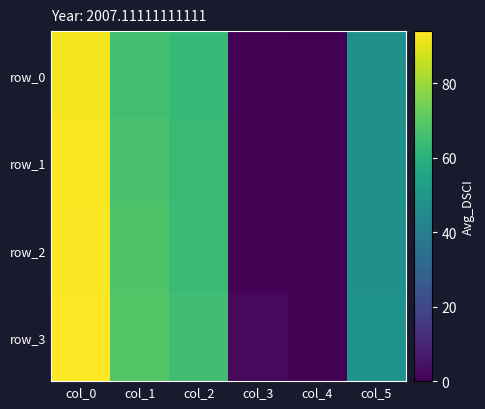

How many data points in row_1 are less than 64?

3